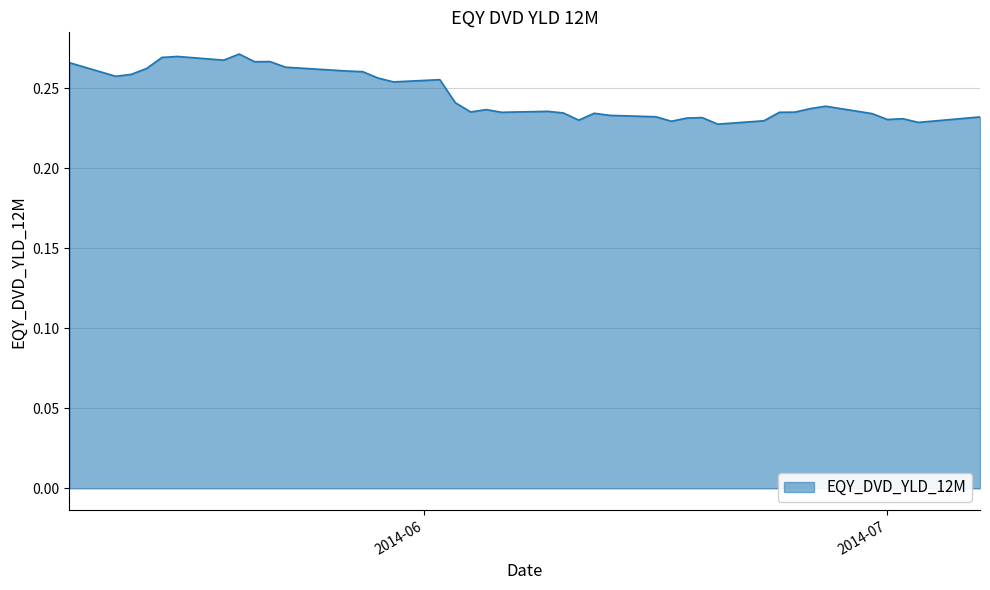

Does the chart have visible grid lines?

Yes